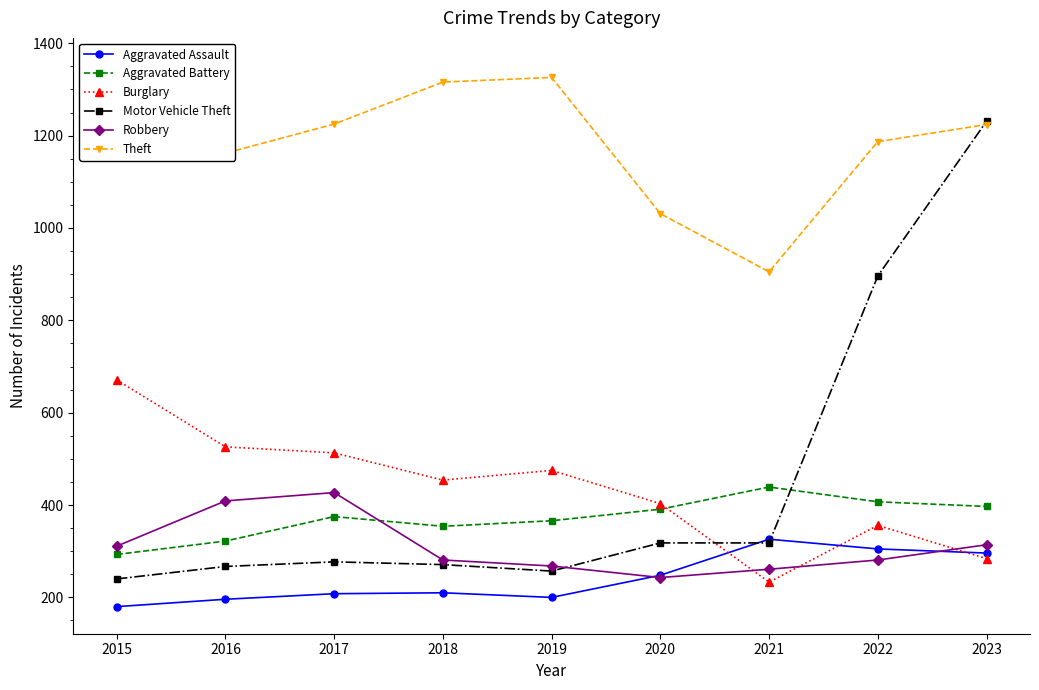

What is the approximate value of Aggravated Battery at 2018, to the nearest 5?

355